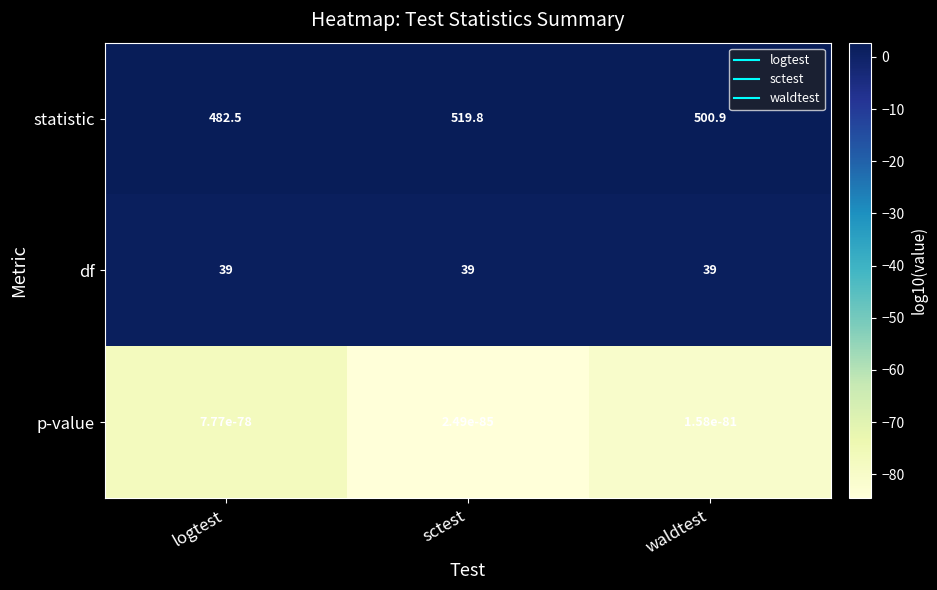

At which category is the sum across all series the highest?

sctest